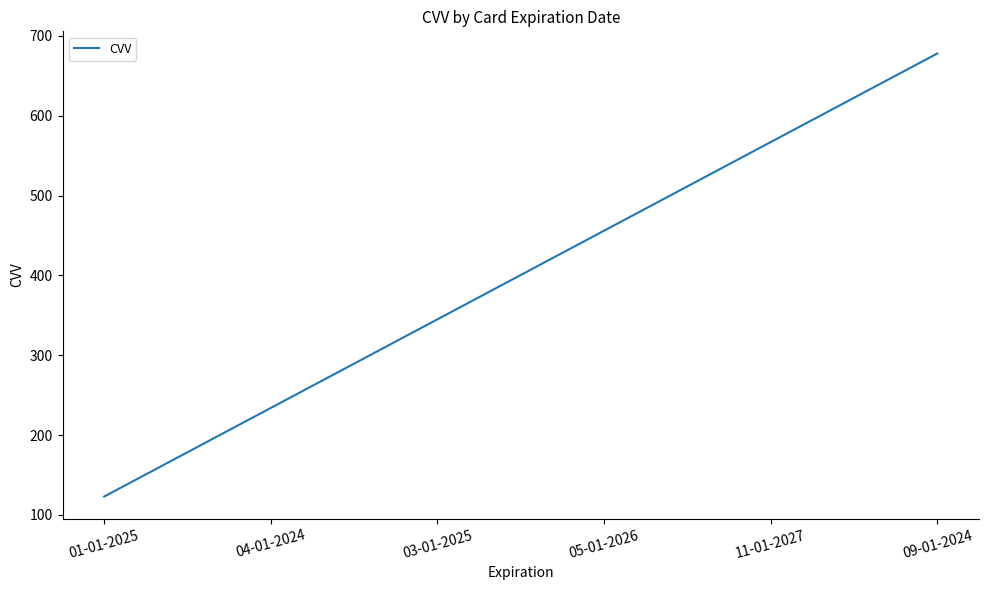

What is the difference between the maximum and minimum values?

555